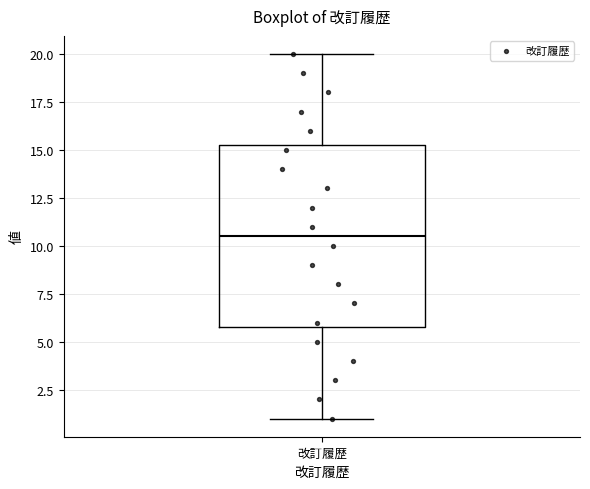

Transcribe this box plot: give where the median line is, the range the box spans, and where the two whiskers end, as read against the y-axis. The values are not printed on the chart, so give them approximately, as read against the axis.

median 10.5, box 6.0 to 15.5, whiskers 1.0 to 20.0